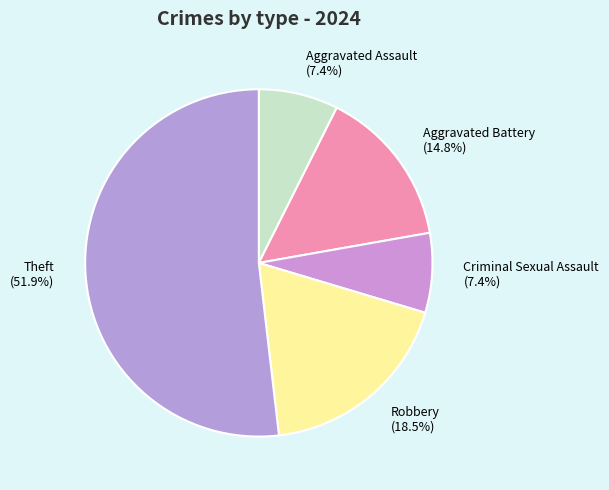

Is Criminal Sexual Assault (7.4%) the majority of the pie?

No